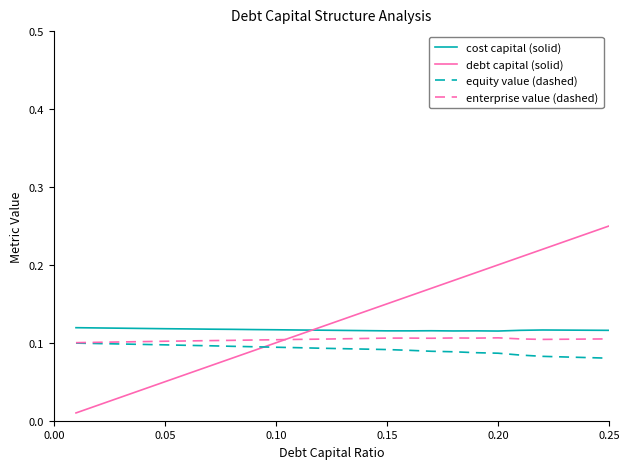

Which series has the largest range (max minus min)?

debt capital (solid)